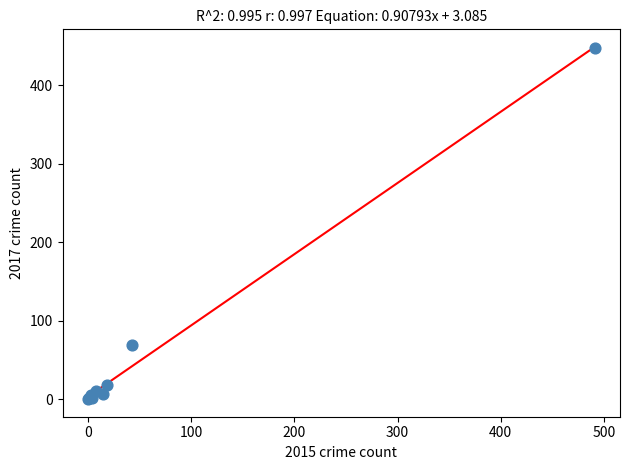

What Y value in the scatter plot is closest to 223?

69